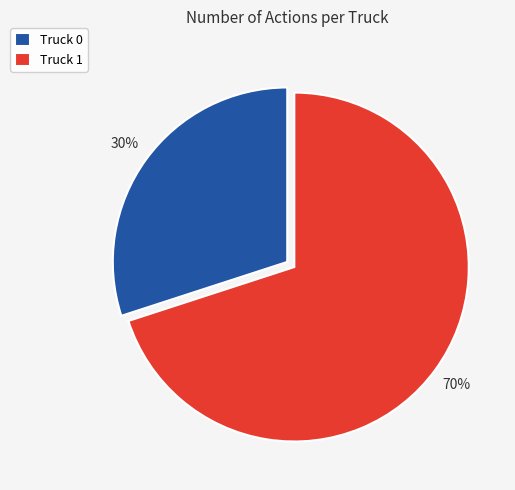

Which slice is the largest?

Truck 1